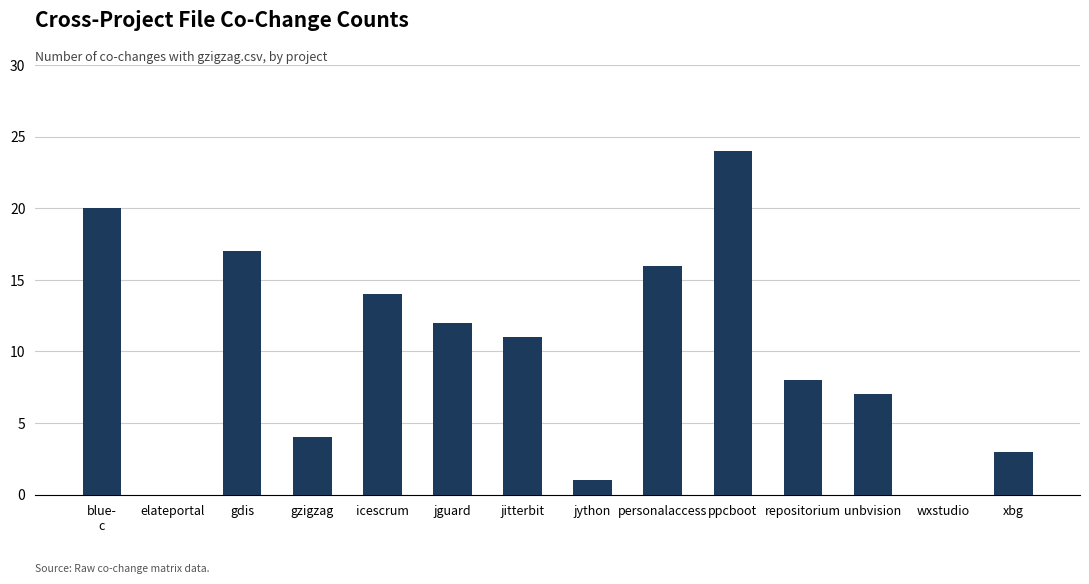

Read the value at personalaccess, to the nearest 10.

20